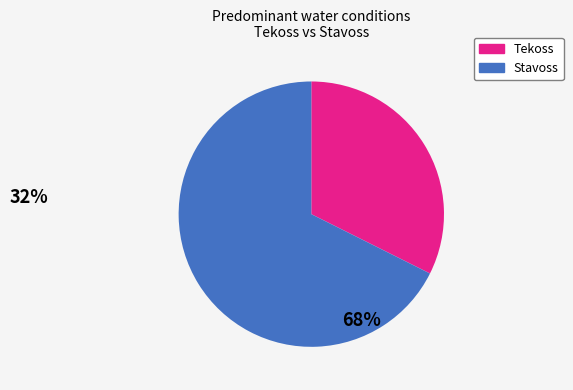

Is there any slice that represents more than half of the pie?

Yes